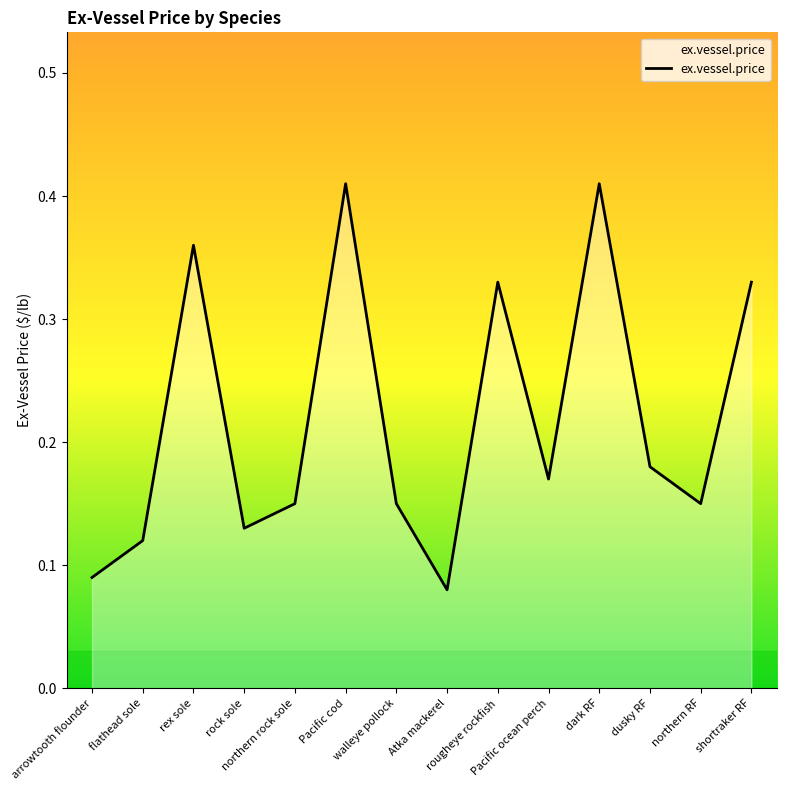

Reading left to right, extract all data points from this chart.

0.1	0.1	0.4	0.1	0.1	0.4	0.1	0.1	0.3	0.2	0.4	0.2	0.1	0.3